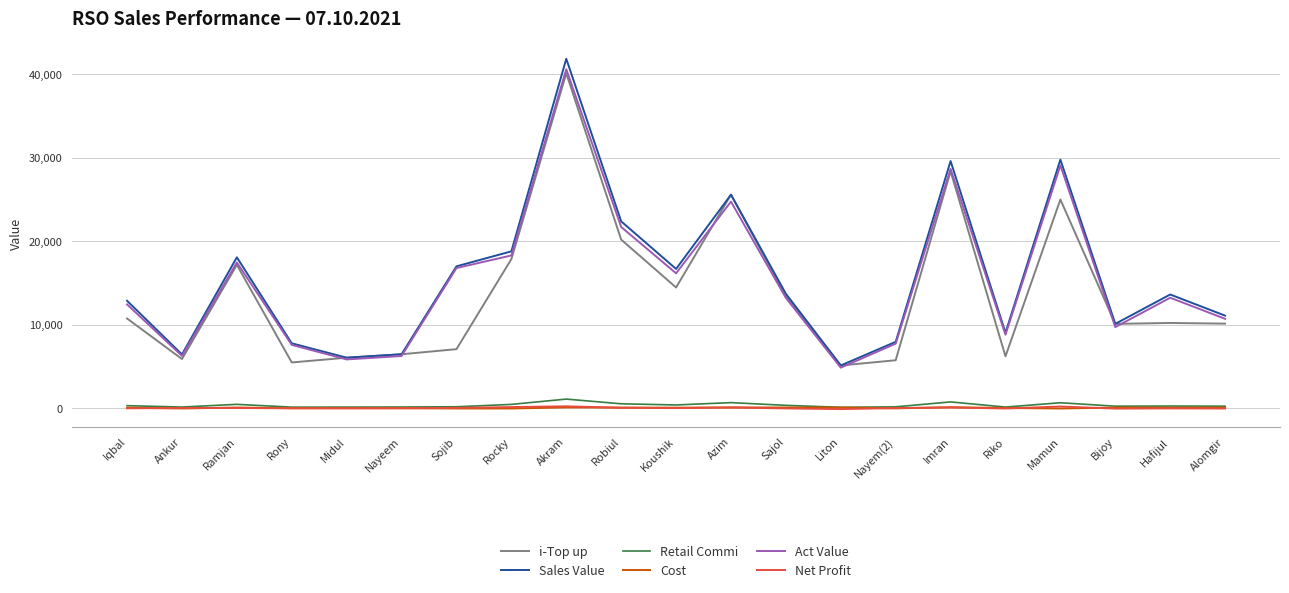

At which label does Act Value reach its minimum?

Liton